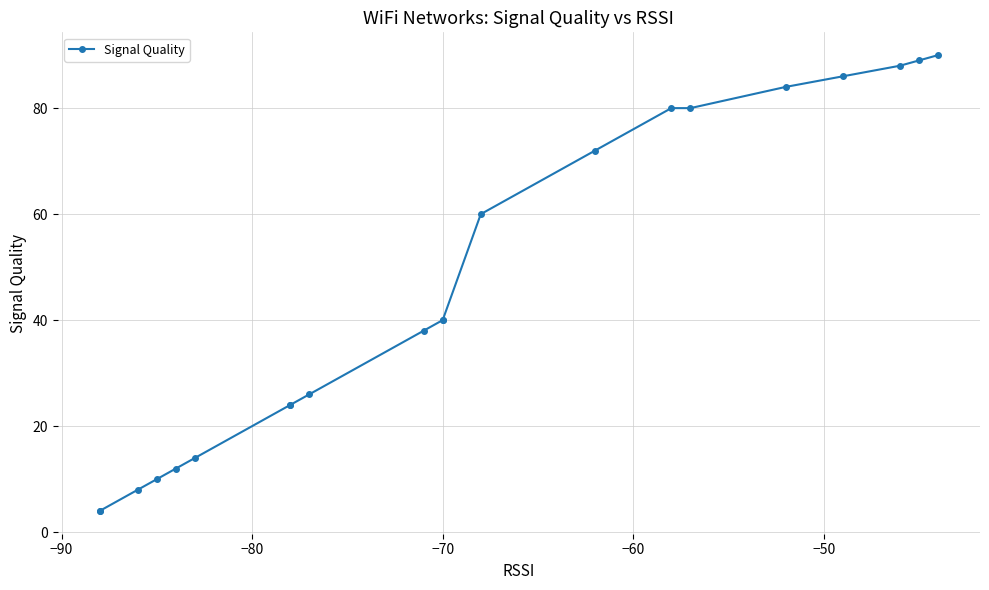

True or false: the data has more than 0 interior local peaks.

False